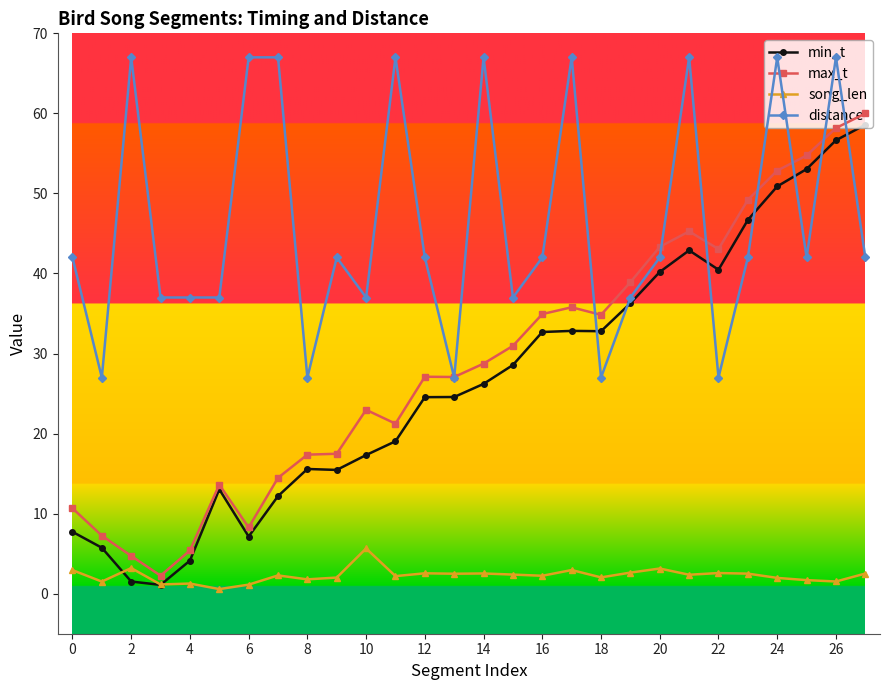

What is the difference between the maximum and minimum values in the min_t series?

57.5